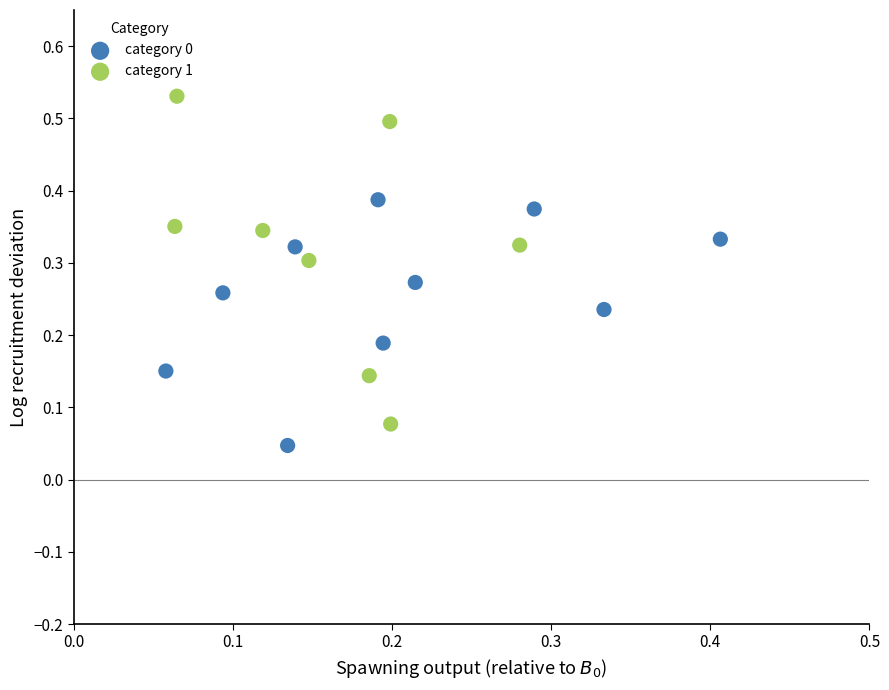

Which series reaches the maximum Y coordinate?

category 1